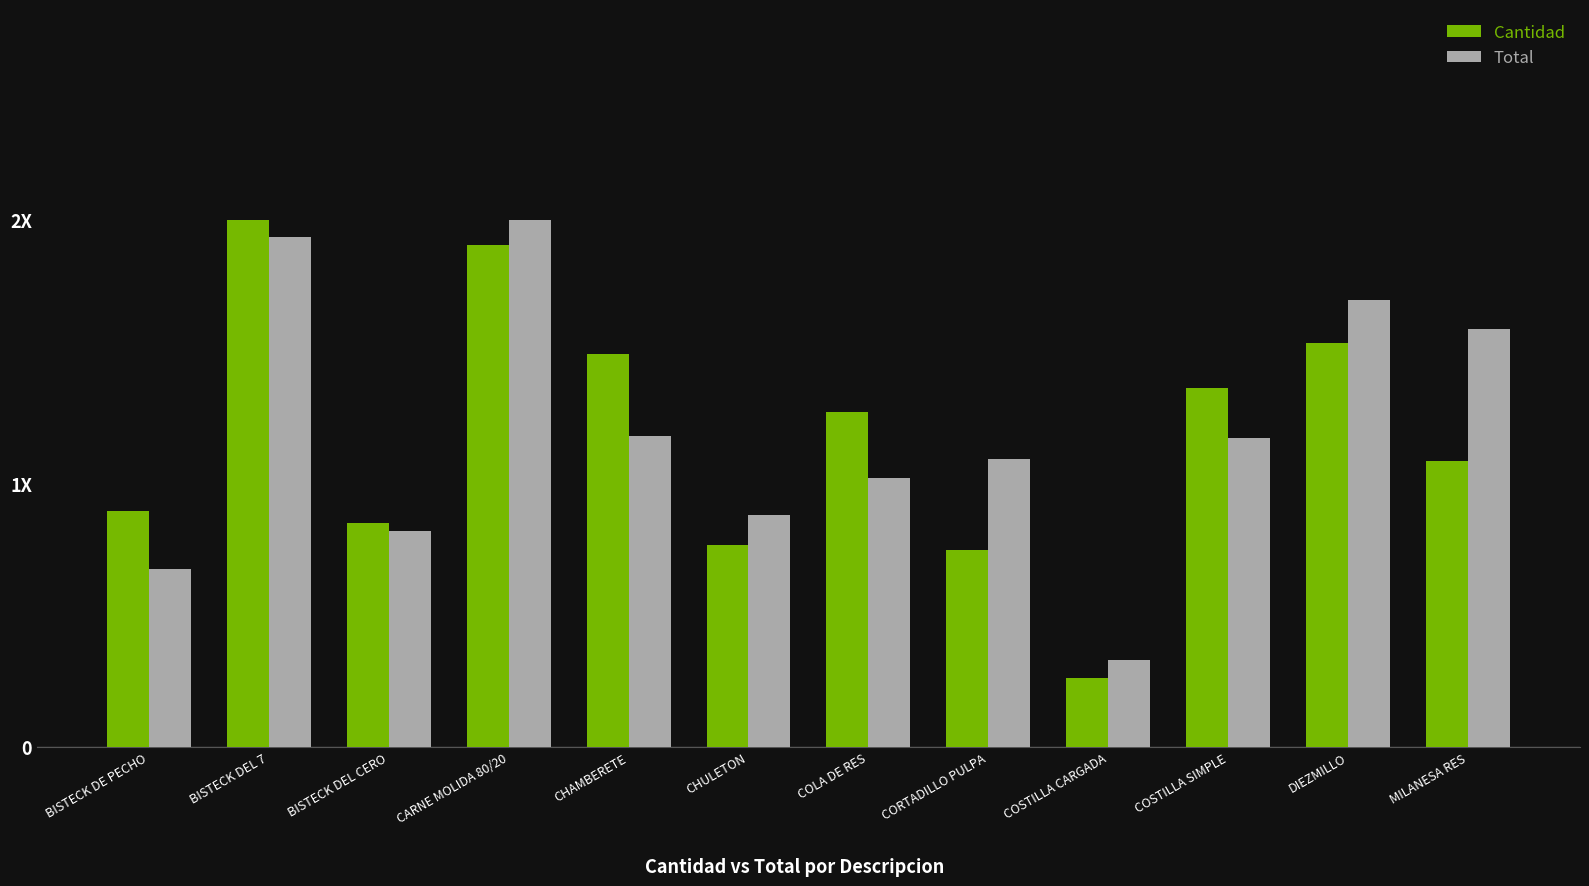

What are all the series names shown in the legend?

Cantidad, Total